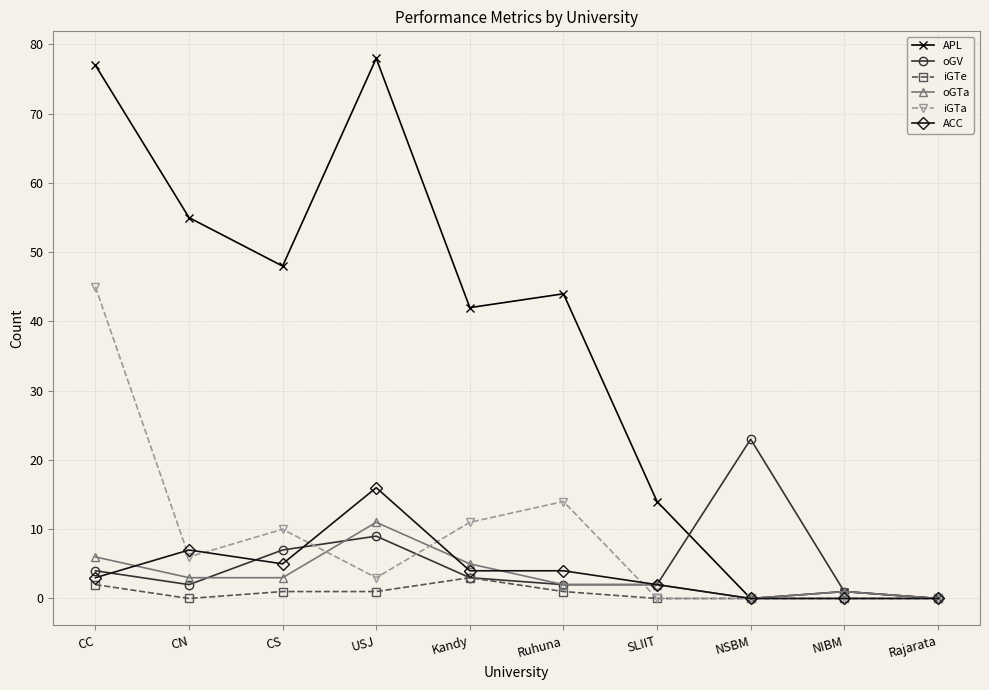

What position from the left is CS?

3